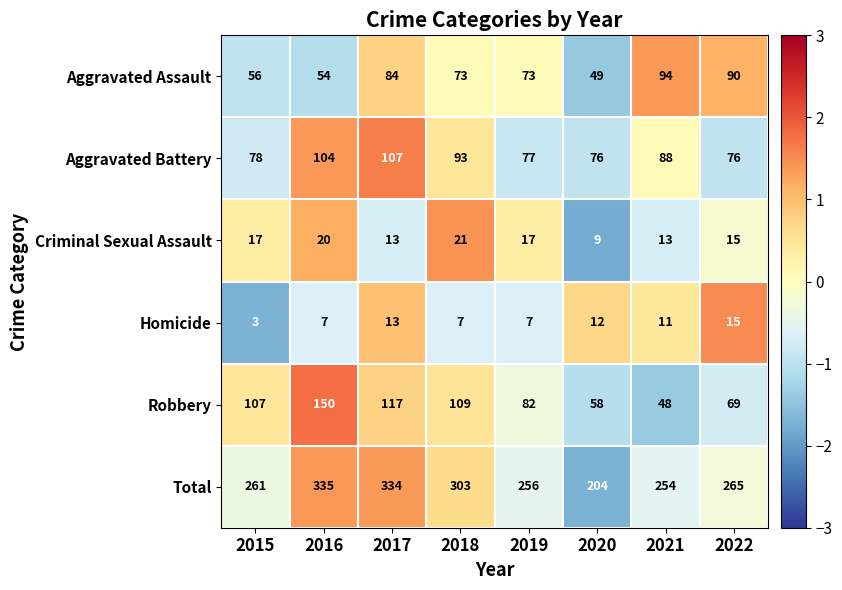

Which series has the largest total across all categories?

Total